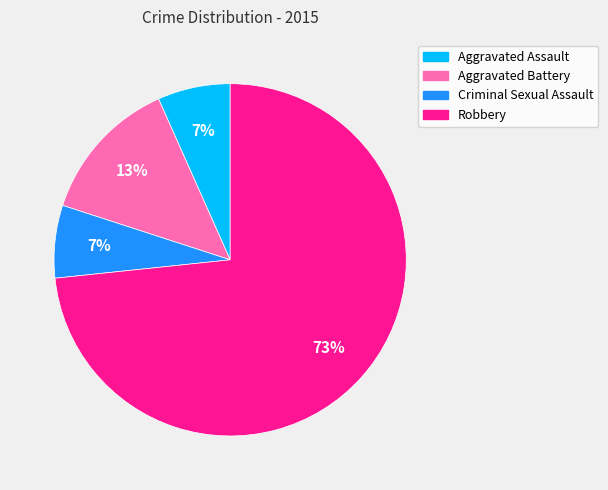

The Criminal Sexual Assault slice represents 13% of the pie. True or false?

False